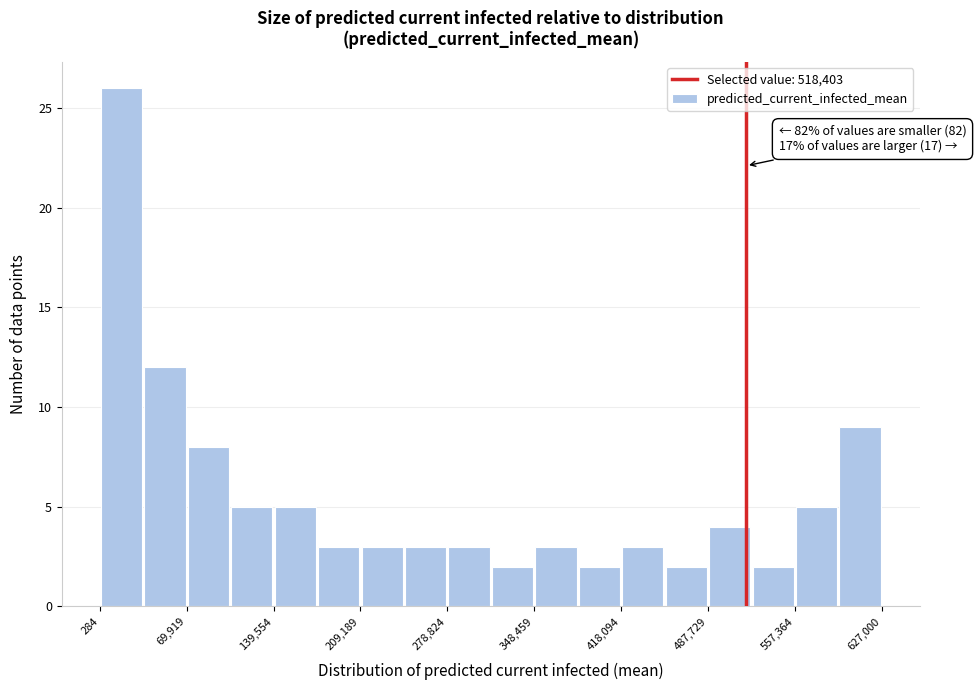

Read against the x-axis, roughly where is the centre of the tallest bar?

20000